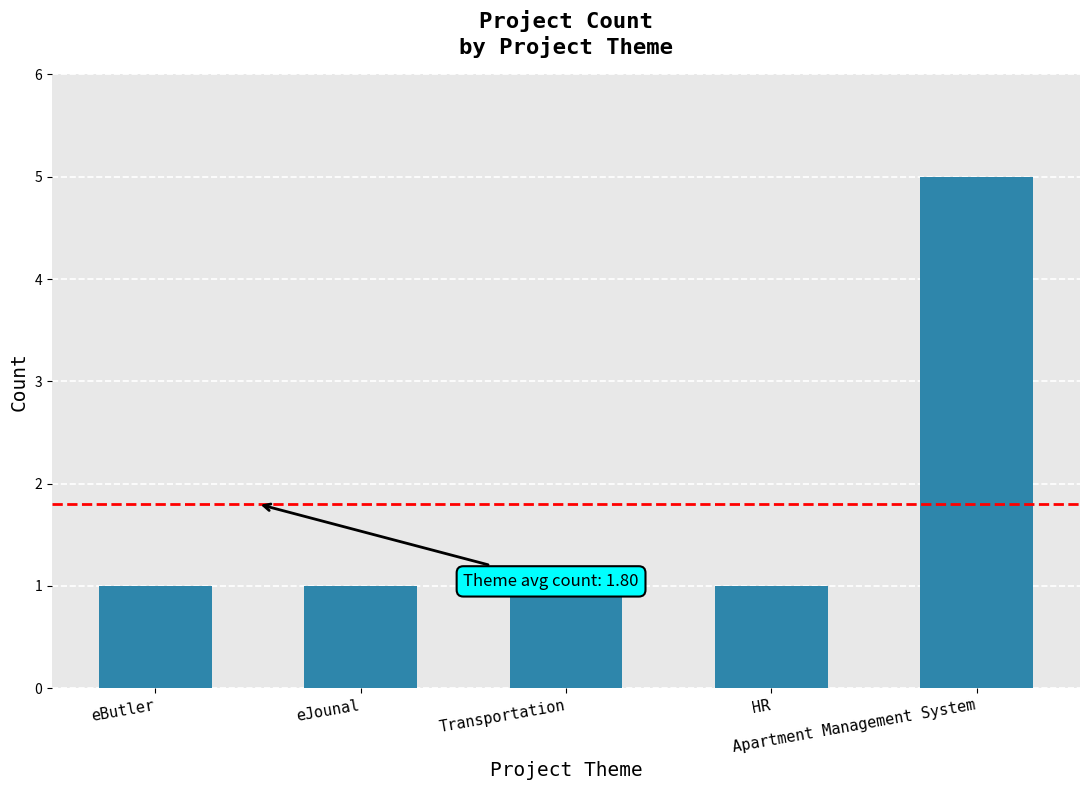

The chart shows a value of 3 at Apartment Management System. True or false?

False